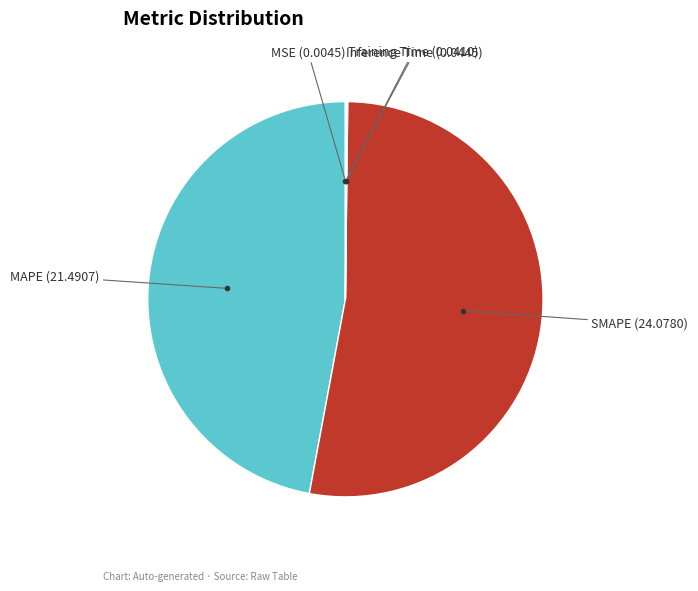

Does any single category account for the majority?

Yes